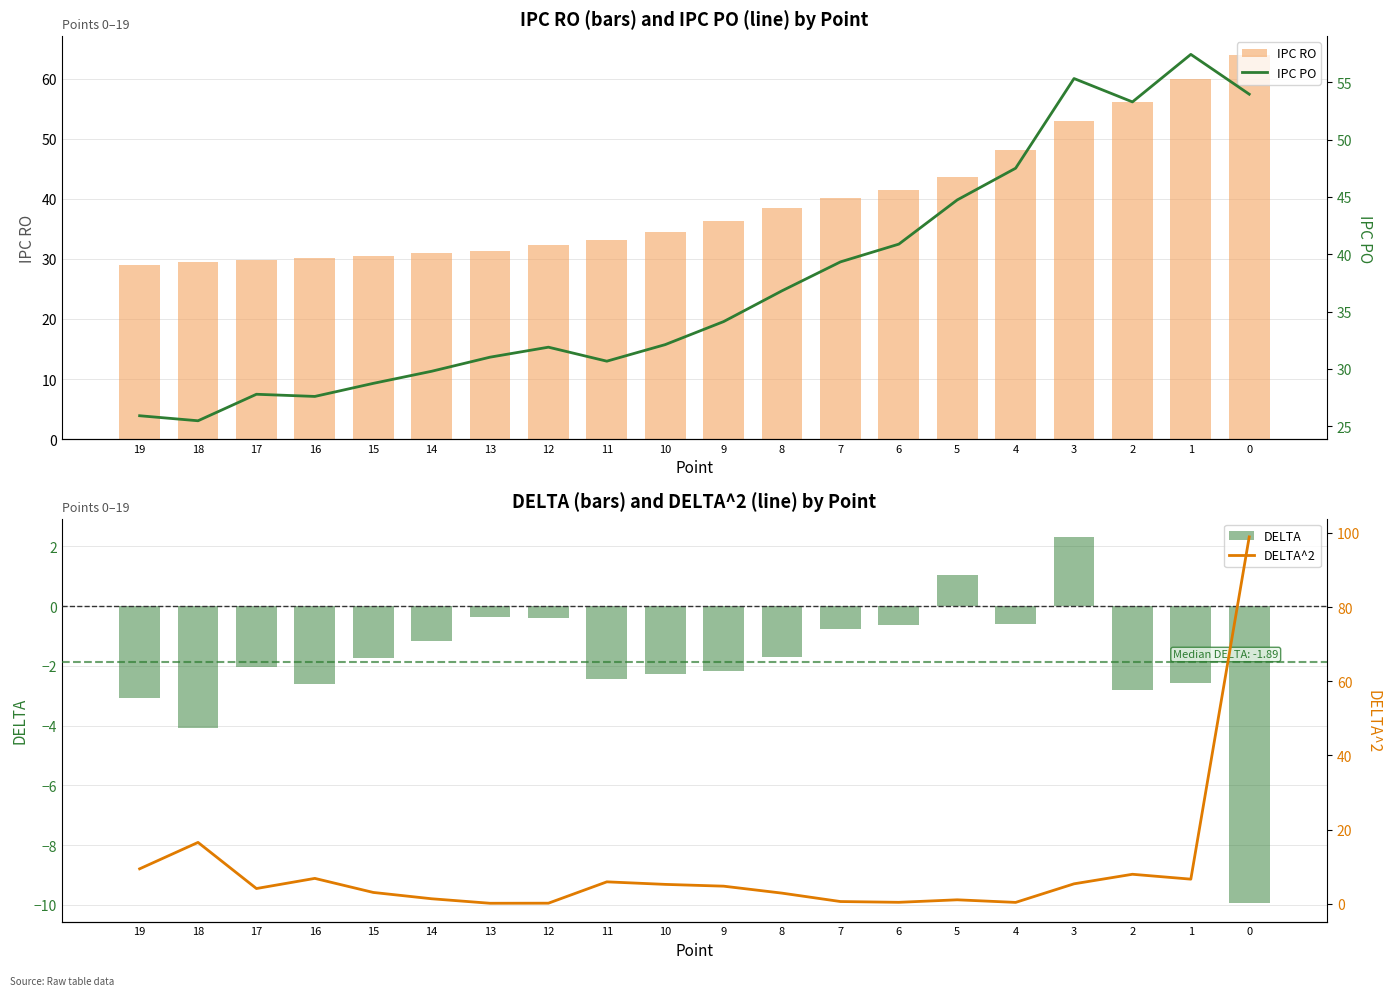

What is the total value across all series at 11?

67.2